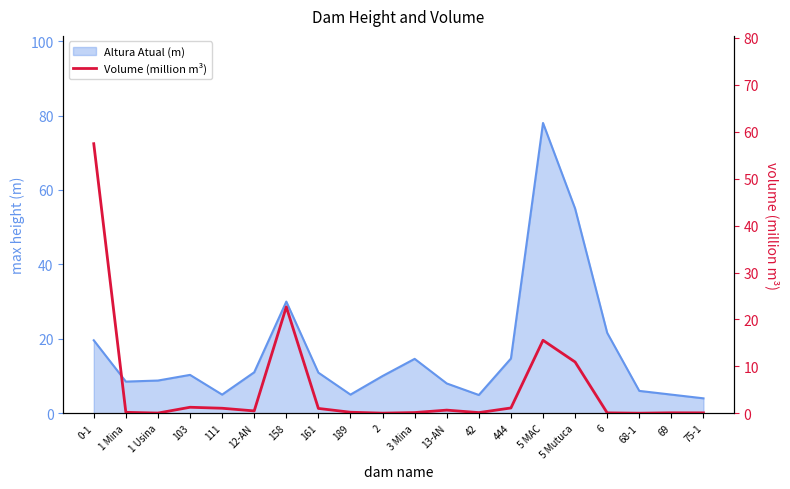

Does the chart have visible grid lines?

No